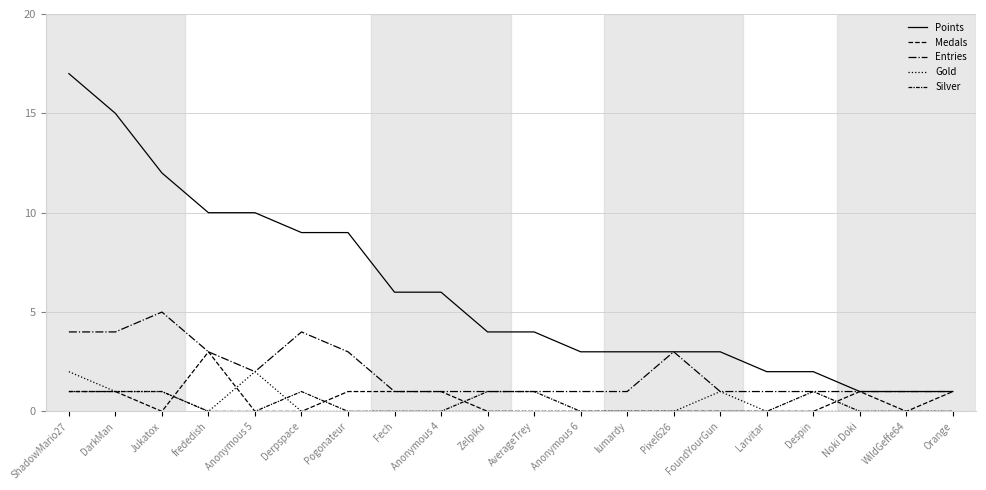

Rank the categories by Gold value from lowest to highest.

frededish, Derpspace, Pogonateur, Fech, Anonymous 4, Zelpiku, AverageTrey, Anonymous 6, lumardy, Pixel626, Larvitar, Despin, Noki Doki, WildGeffe64, Orange, DarkMan, Jukatox, FoundYourGun, ShadowMario27, Anonymous 5